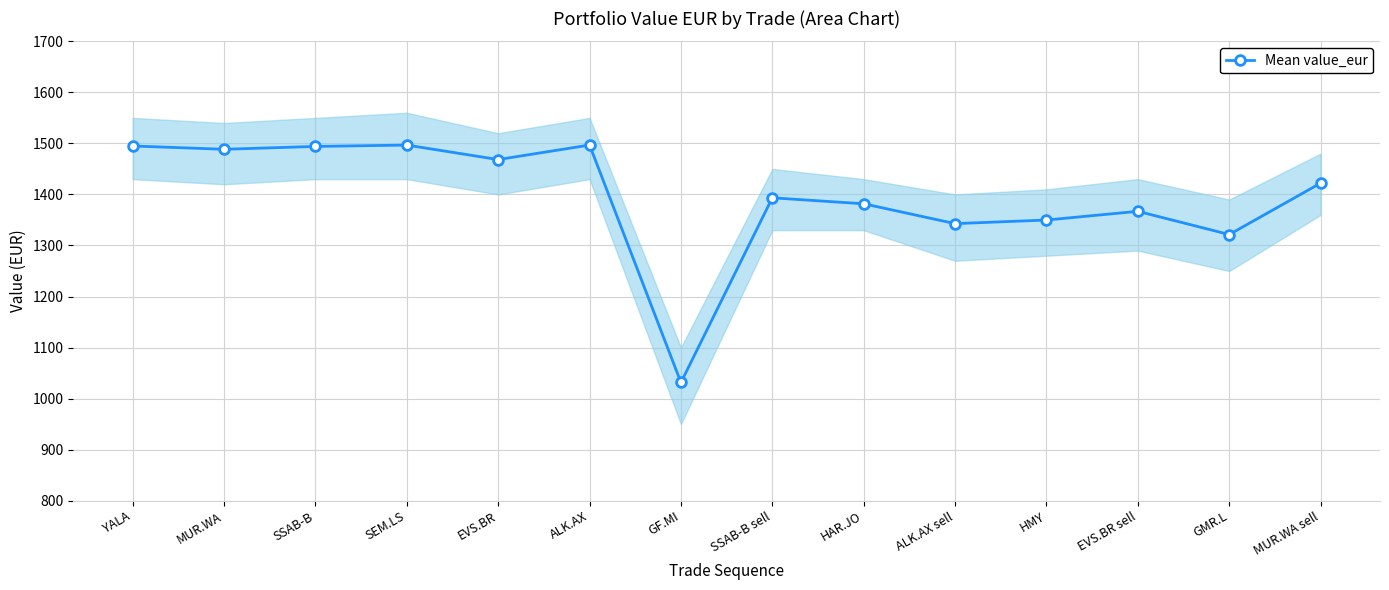

Where is the first local minimum?

MUR.WA